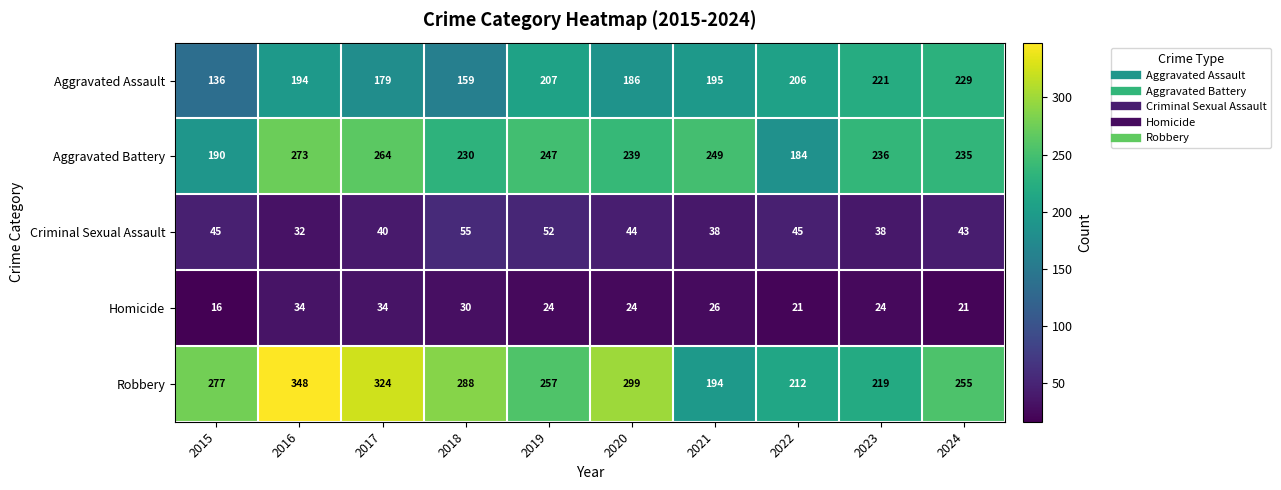

The value of Aggravated Battery at 2016 is 449. True or false?

False